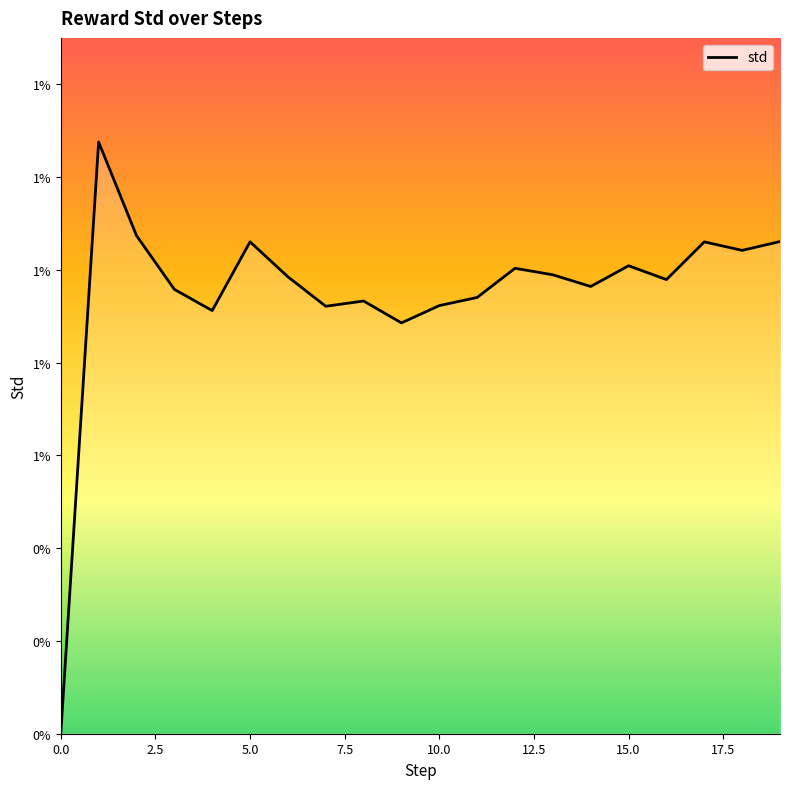

Does the chart display data point markers on the line(s)?

No